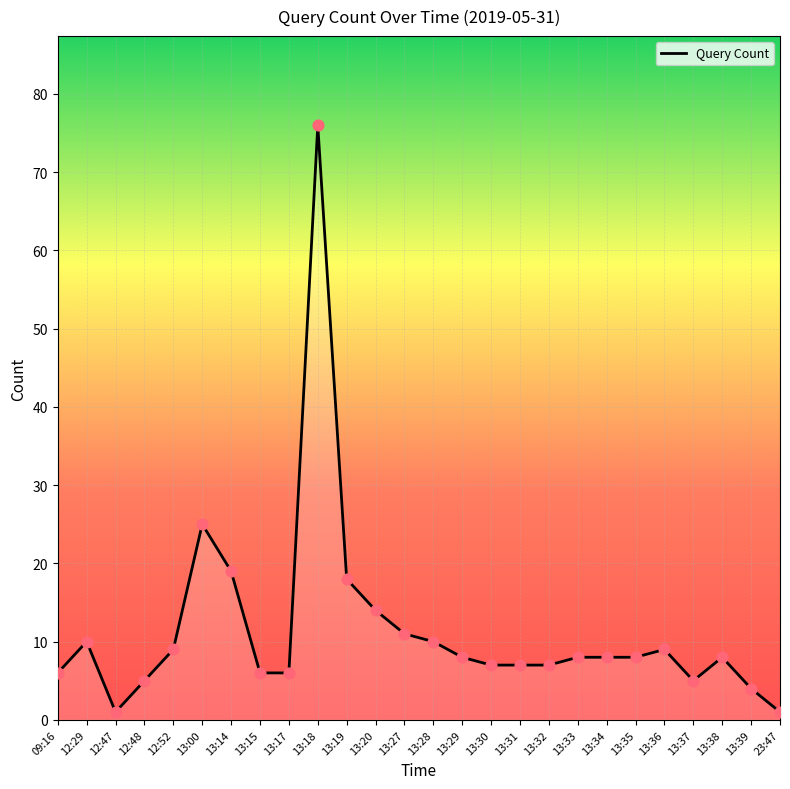

Between 13:33 and 12:47, which is larger?

13:33